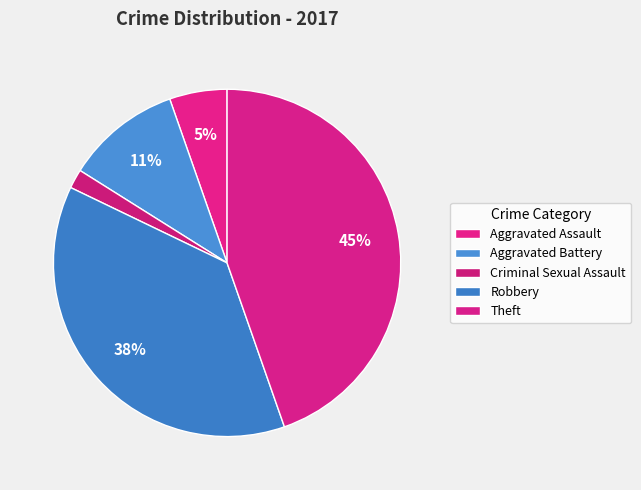

Is there any slice that represents more than half of the pie?

No